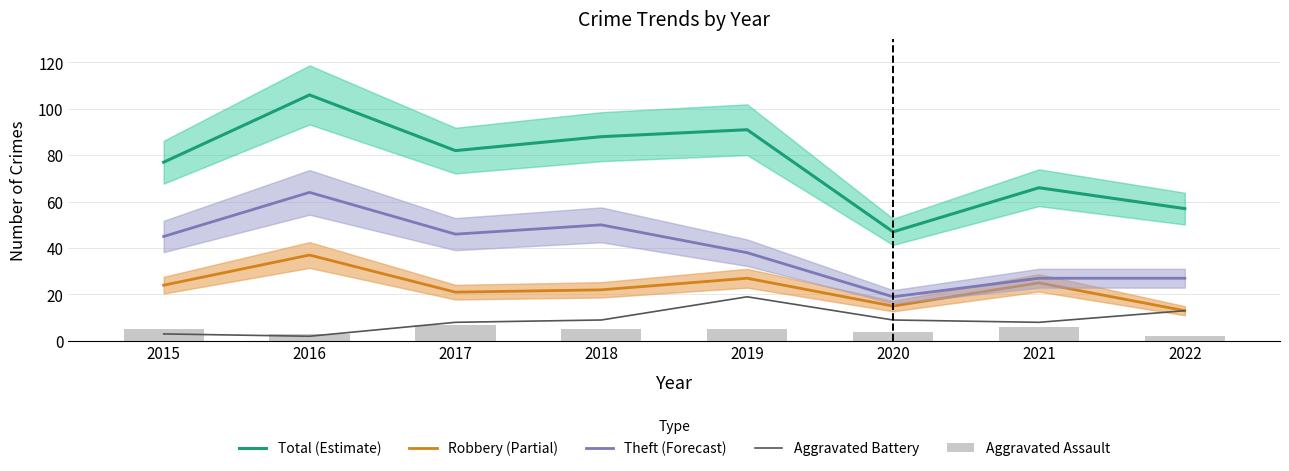

How many categories are shown in the chart?

8